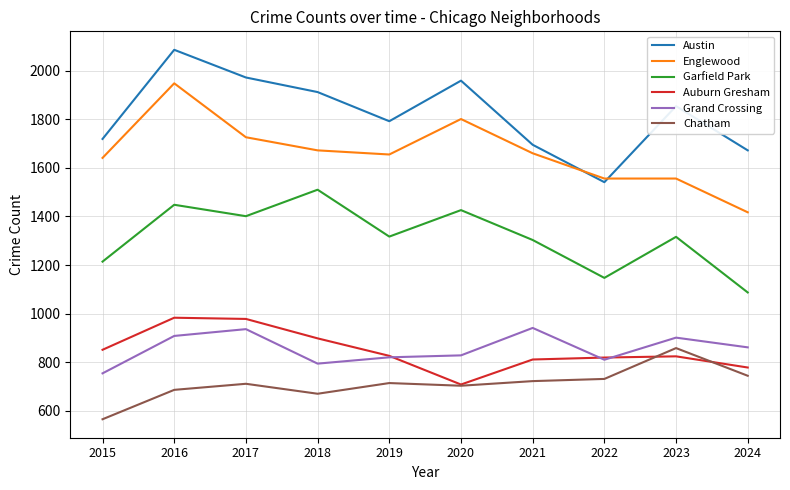

List the series in order of their peak value, highest first.

Austin, Englewood, Garfield Park, Auburn Gresham, Grand Crossing, Chatham